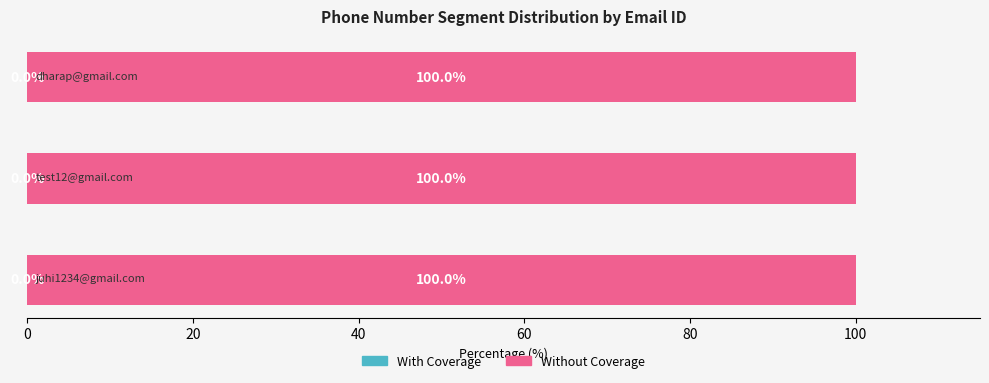

What position from the right is dharap@gmail.com?

1